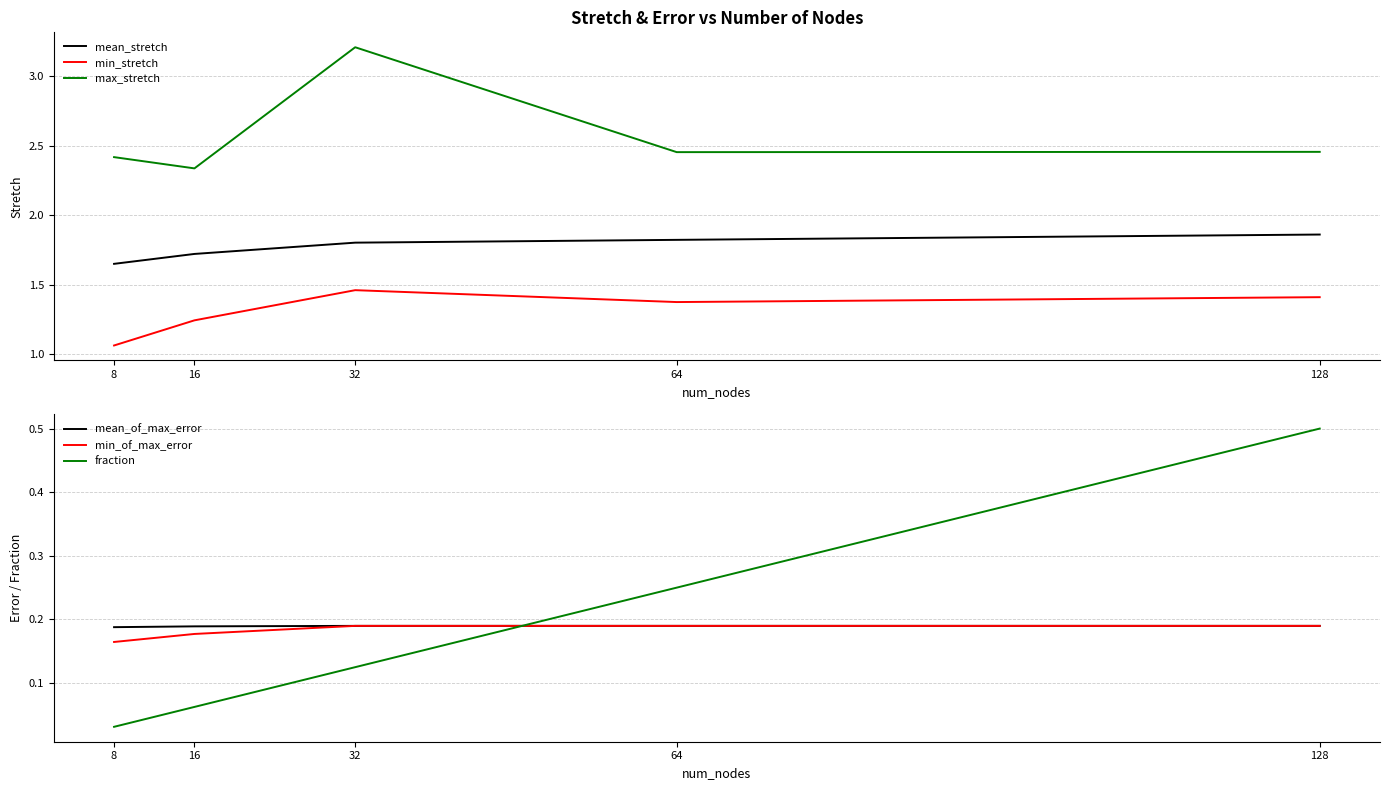

How many data points does each series have?

5